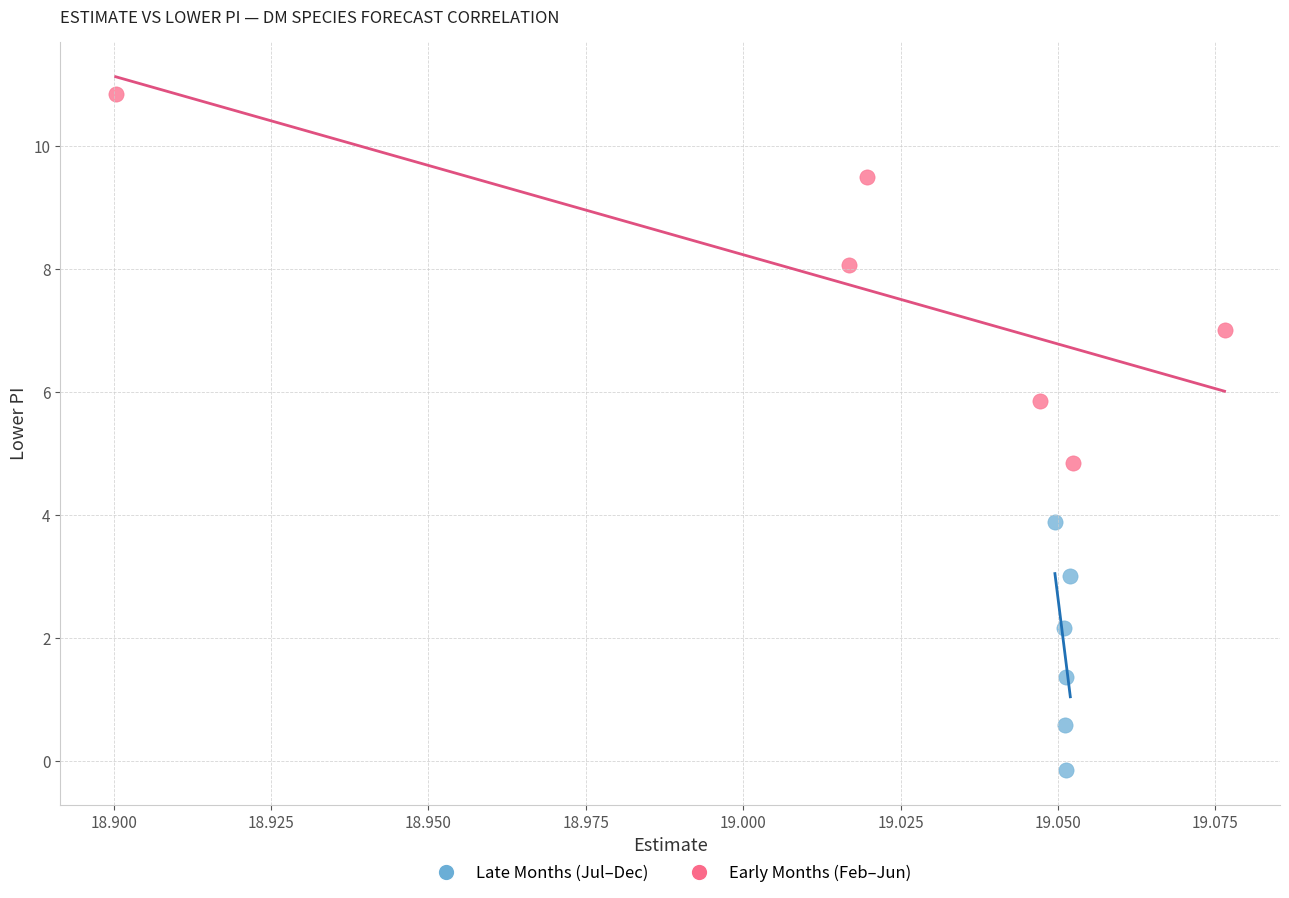

Which series reaches the minimum Y coordinate?

Late Months (Jul–Dec)